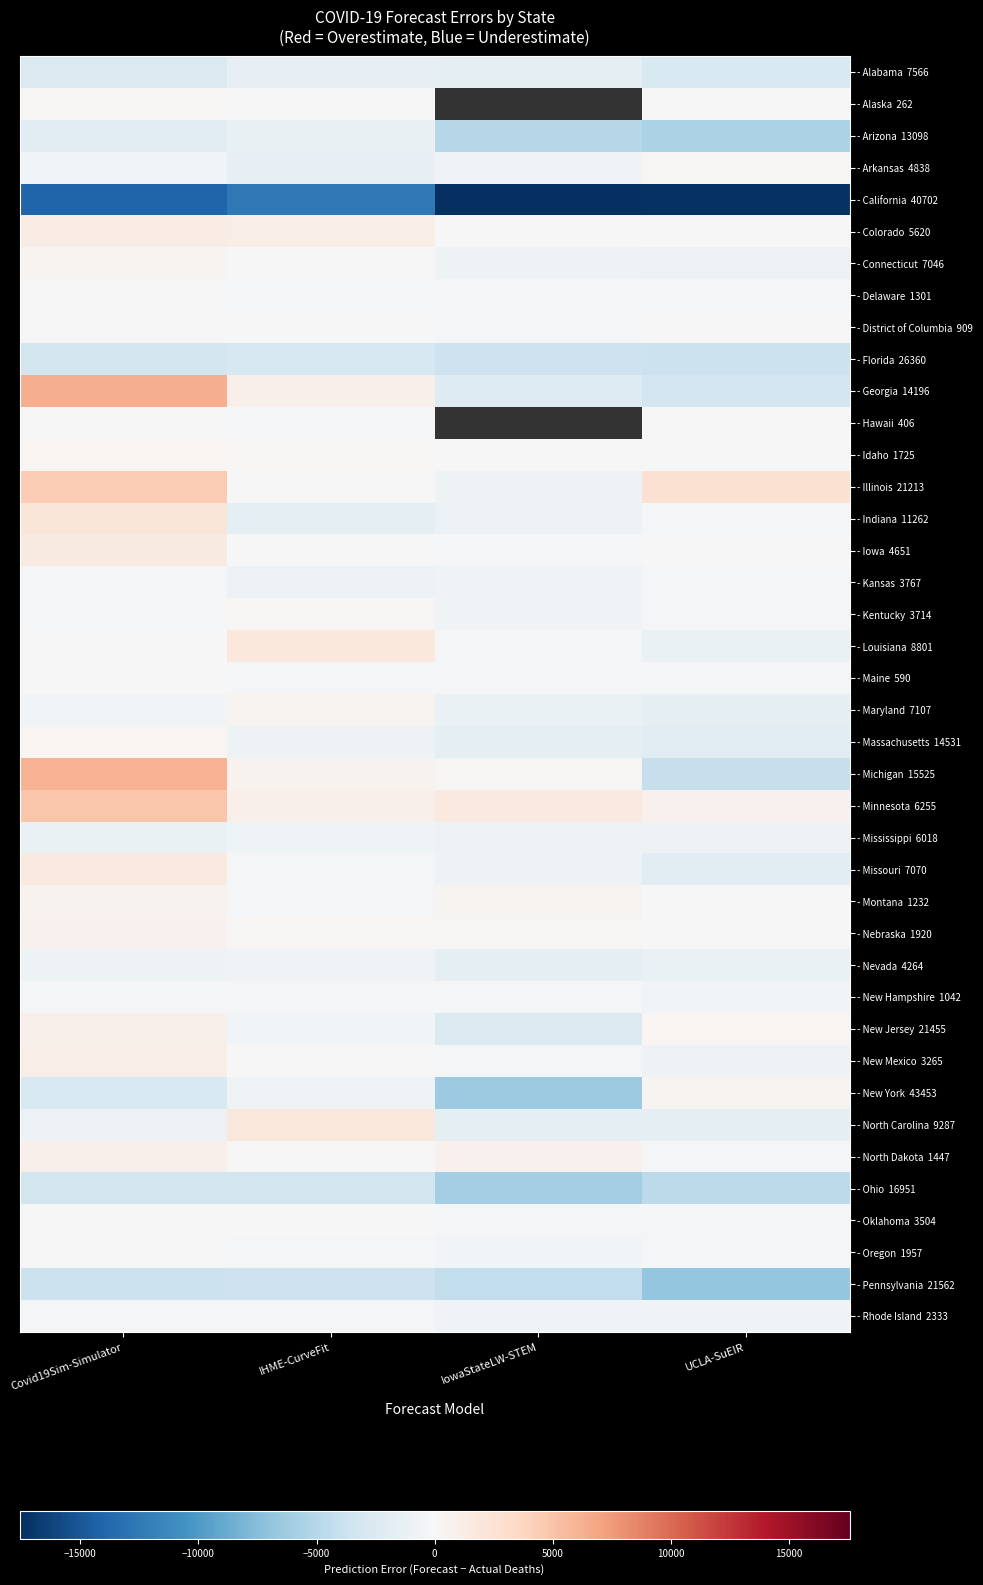

List the series in order of their peak value, highest first.

- Georgia 14196, - Michigan 15525, - Minnesota 6255, - Illinois 21213, - Indiana 11262, - North Carolina 9287, - Louisiana 8801, - Missouri 7070, - Iowa 4651, - Colorado 5620, - New Mexico 3265, - North Dakota 1447, - New Jersey 21455, - Nebraska 1920, - Montana 1232, - New York 43453, - Maryland 7107, - Connecticut 7046, - Massachusetts 14531, - Idaho 1725, - Alaska 262, - Kentucky 3714, - Arkansas 4838, - Oklahoma 3504, - Oregon 1957, - Maine 590, - District of Columbia 909, - Delaware 1301, - Hawaii 406, - Rhode Island 2333, - New Hampshire 1042, - Kansas 3767, - Nevada 4264, - Mississippi 6018, - Arizona 13098, - Alabama 7566, - Florida 26360, - Ohio 16951, - Pennsylvania 21562, - California 40702